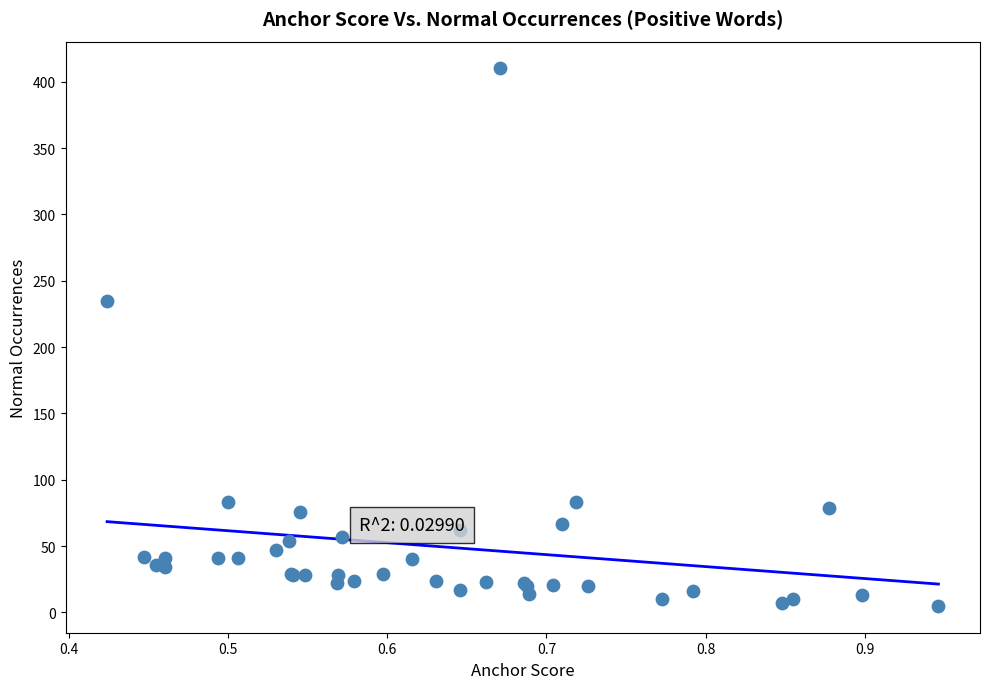

What Y value in the scatter plot is closest to 207?

235